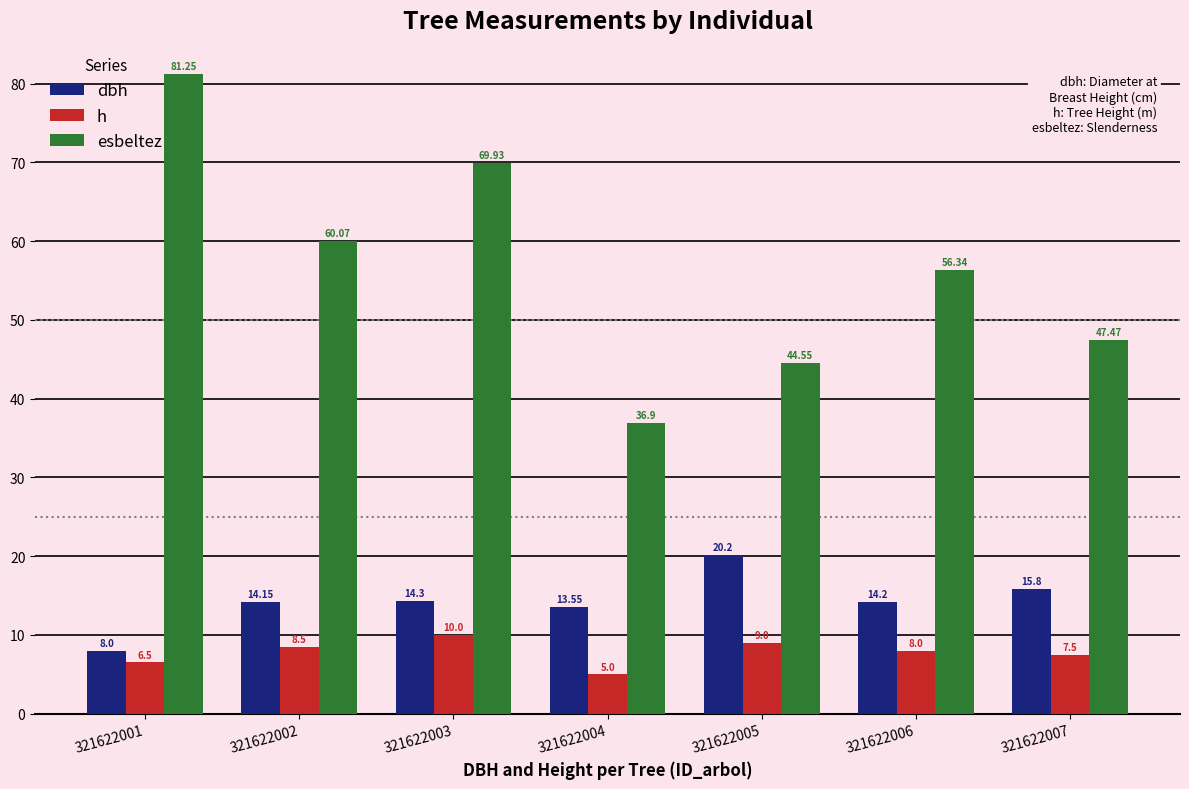

What is the total value across all series at 321622002?

82.7